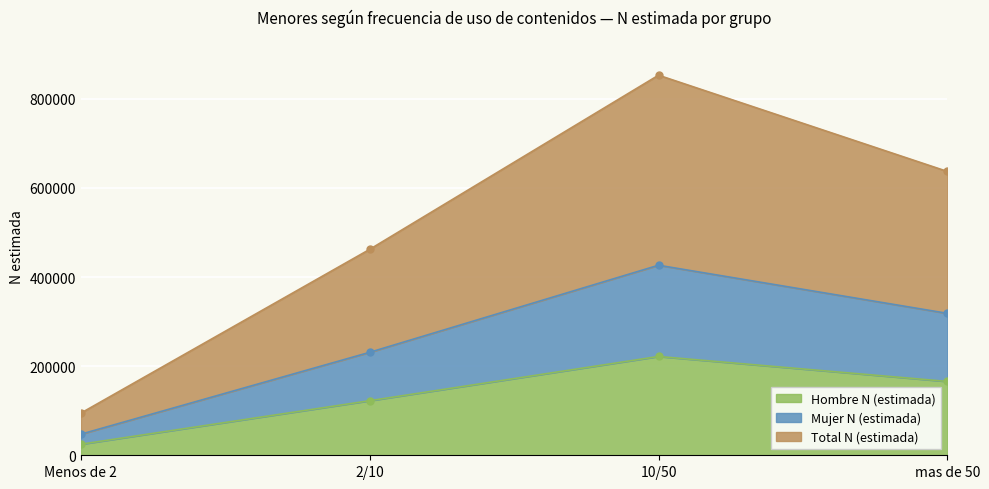

What is the value of the Hombre N (estimada) point at the 1st from the left?

24812